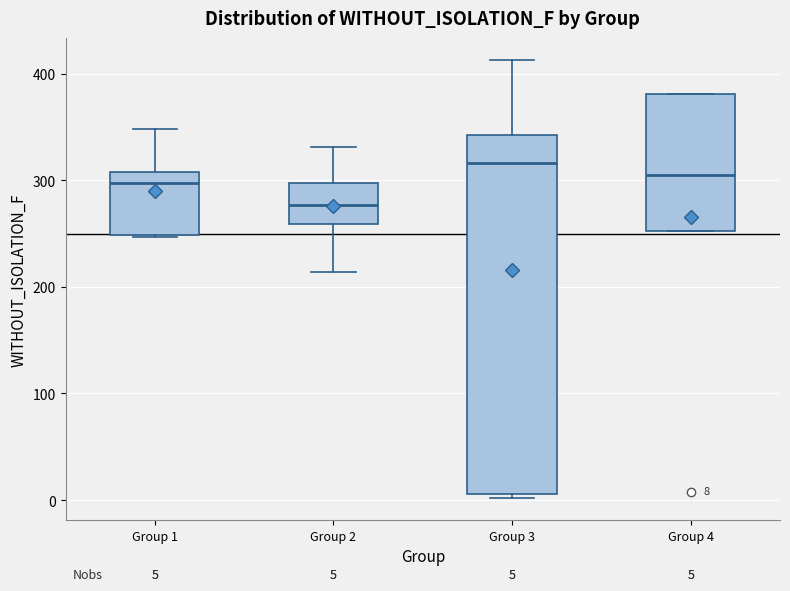

Which box is the tallest, from its lower edge to its upper edge?

Group 3